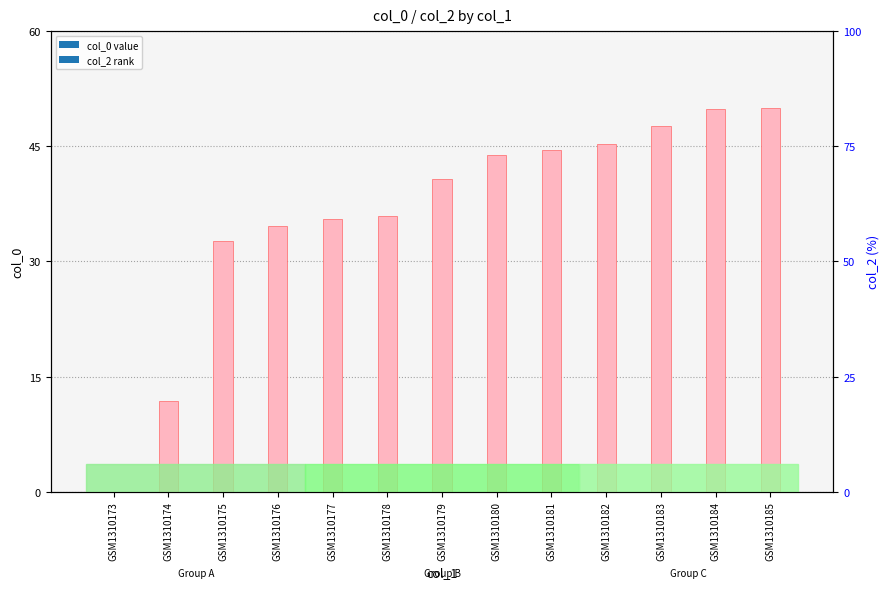

Between GSM1310176 and GSM1310180, which is larger?

GSM1310180